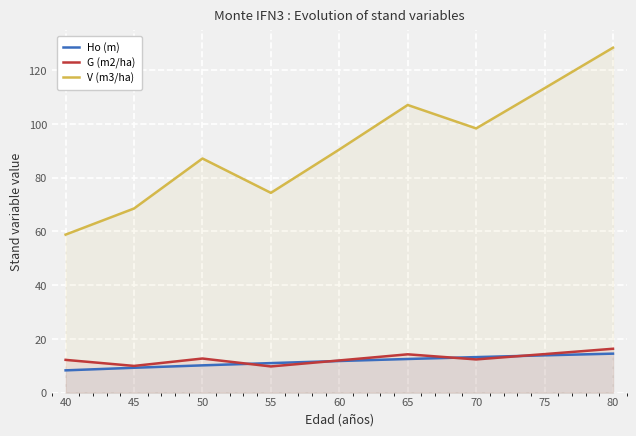

Does the chart display data point markers on the line(s)?

No